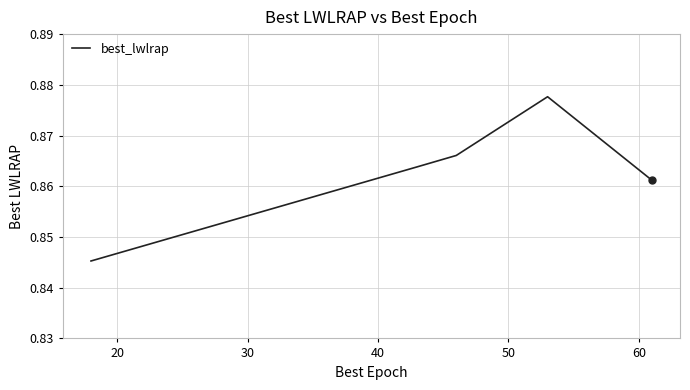

What is the sum of all values?

4.3